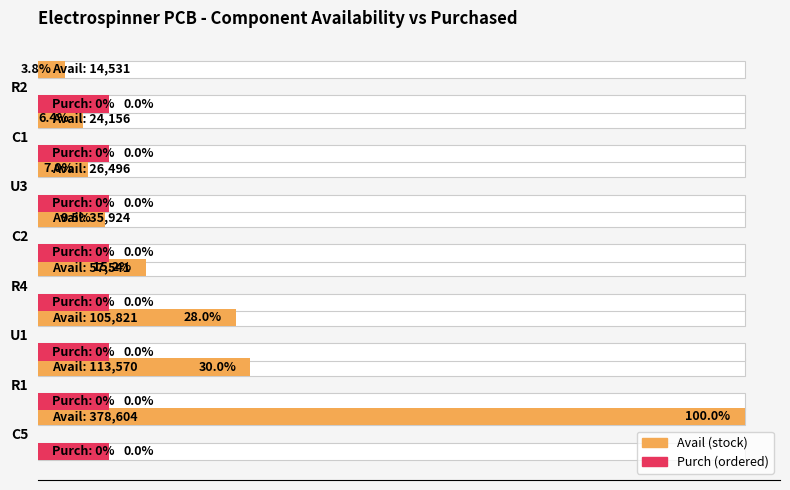

What are all the series names shown in the legend?

Avail, Purch